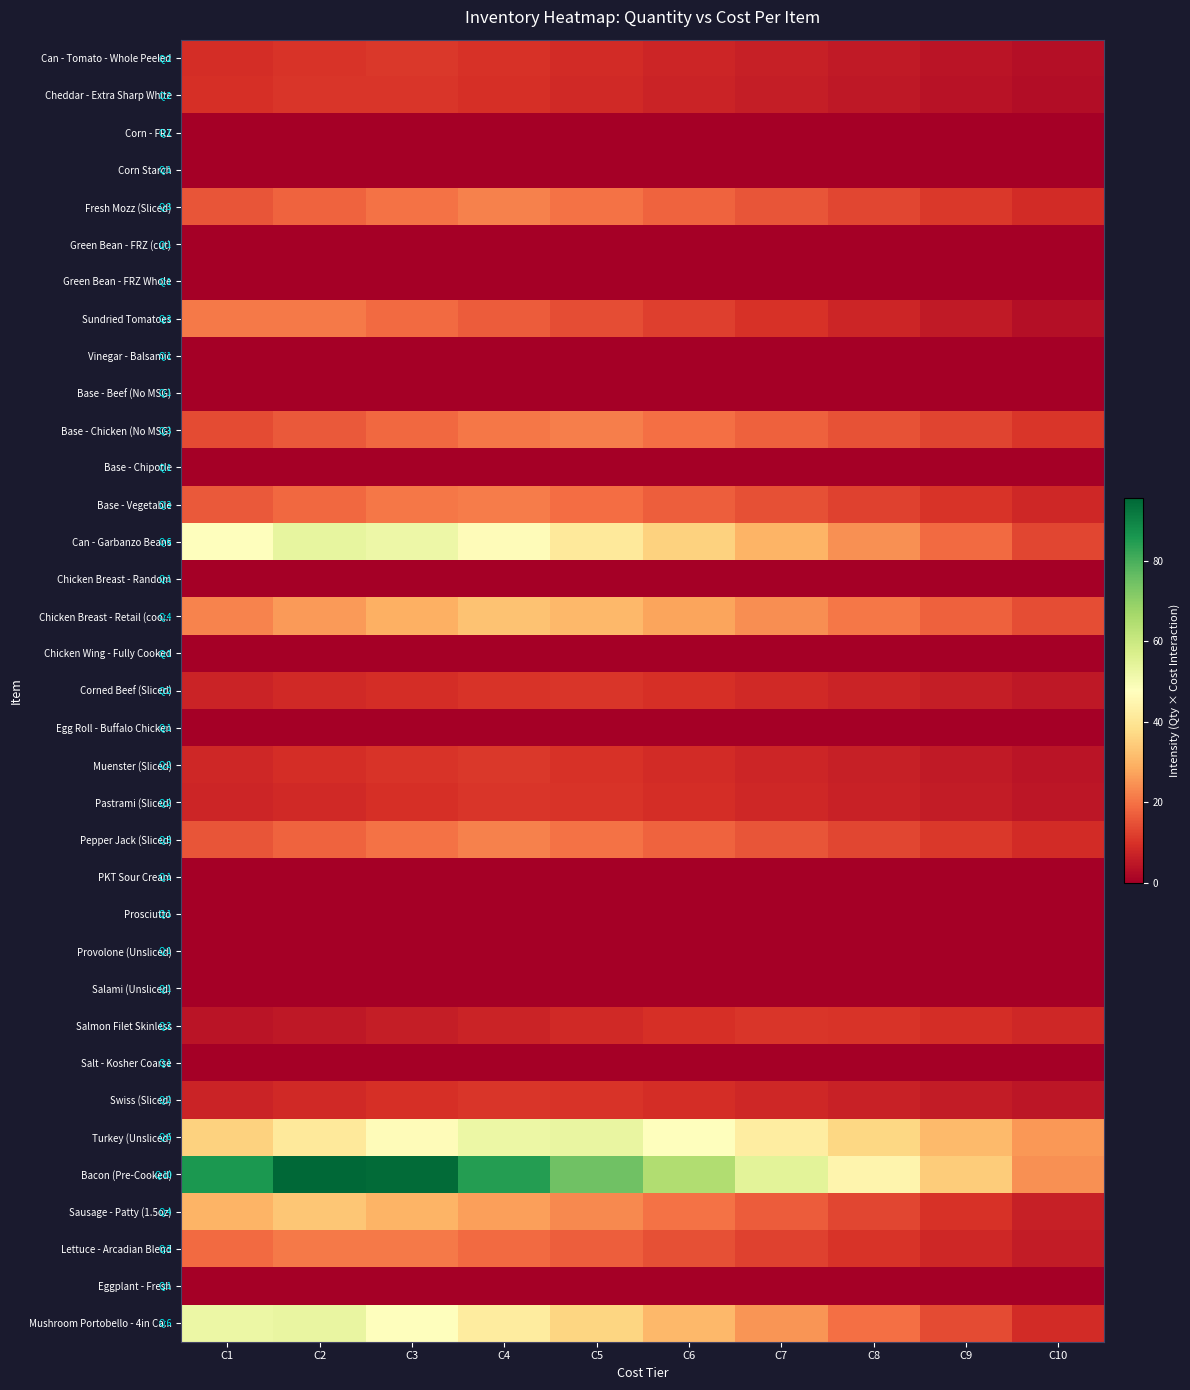

Which has a higher value, C10 or C5?

C5